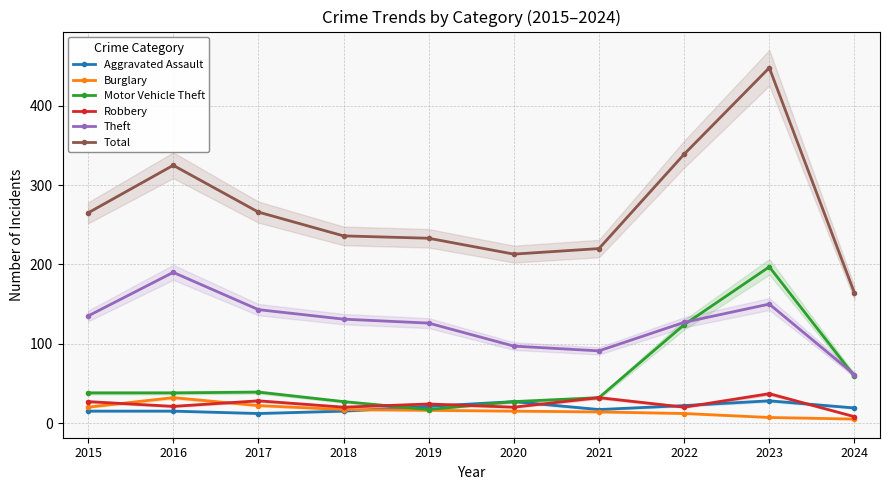

What is the sum of the Robbery values at 2022 and 2024?

28